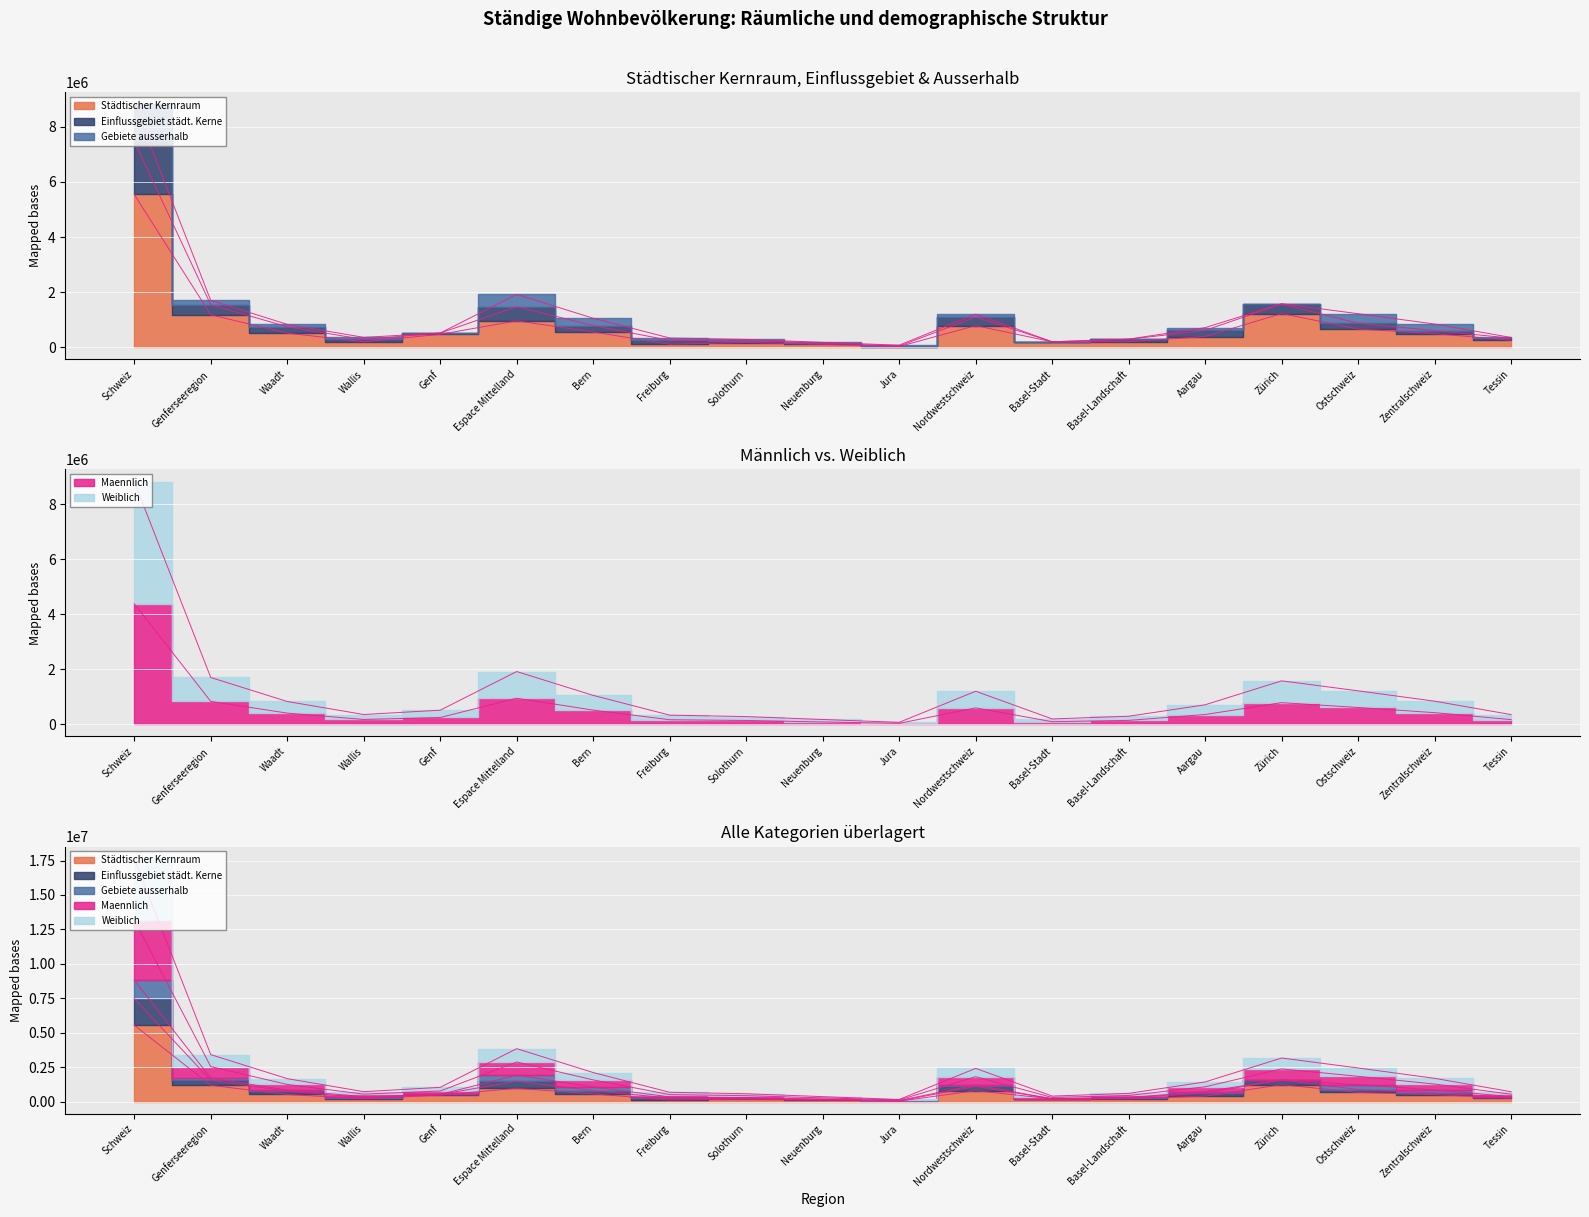

Which category has the highest value in the Einflussgebiet staedtischer Kerne series?

Schweiz